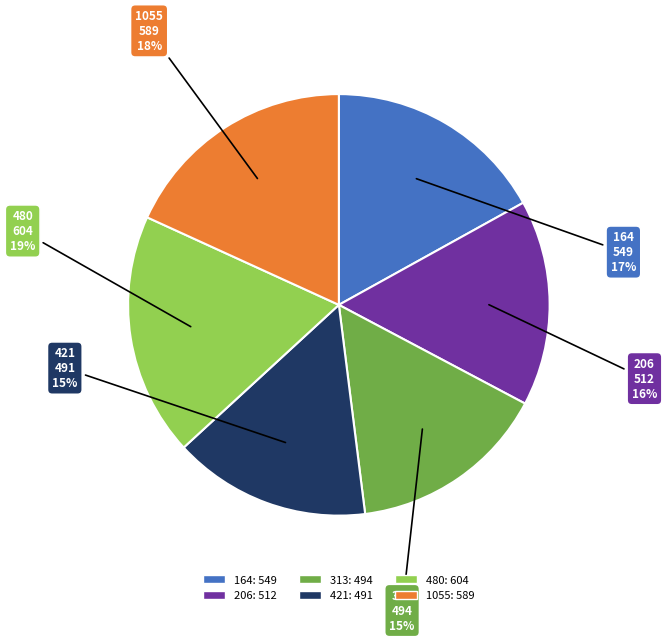

Is there a majority slice in this chart?

No